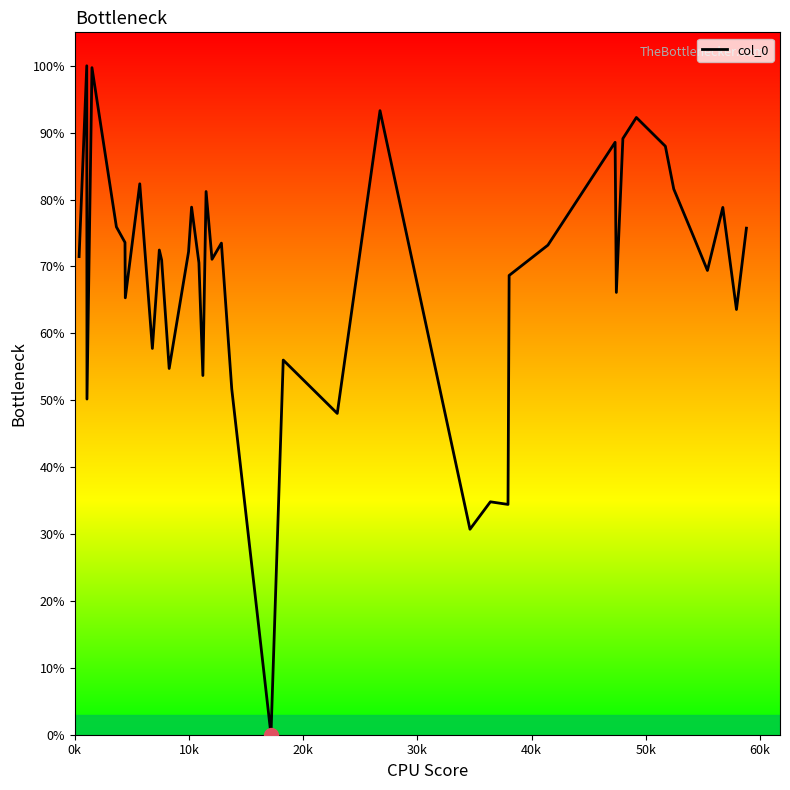

What is the difference between the maximum and minimum values?

100.0